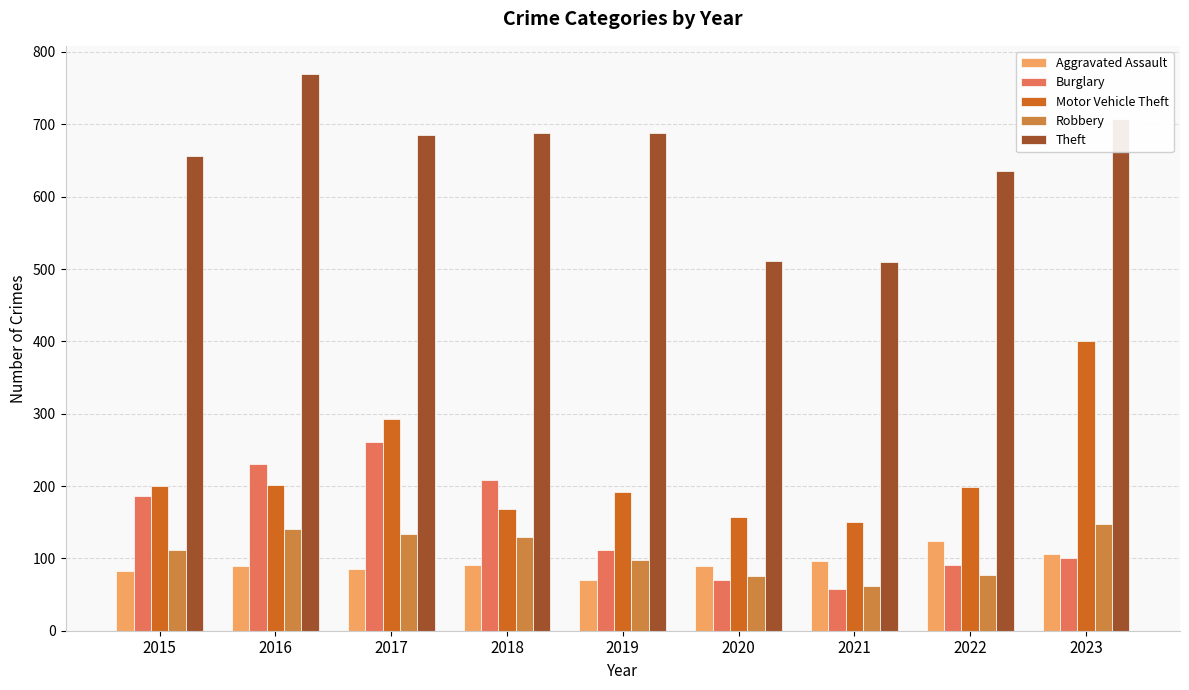

Which label corresponds to the largest value in the chart?

2016